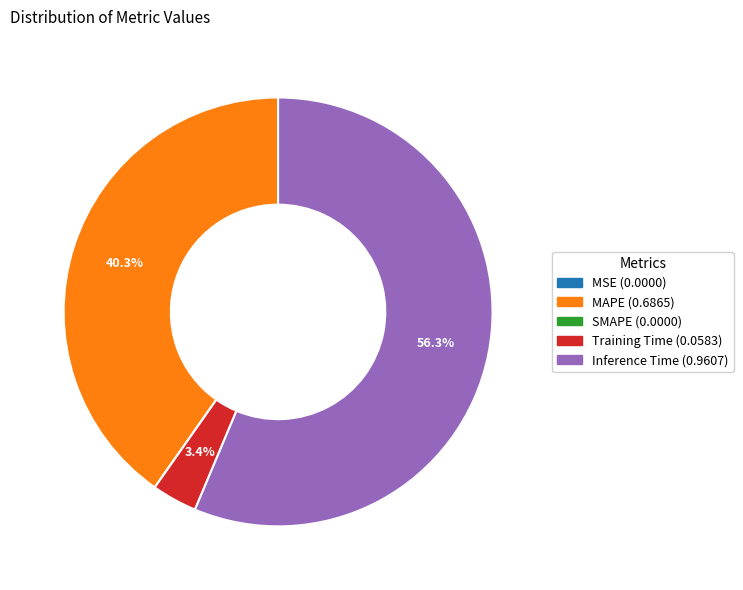

Does Inference Time account for over 50% of the chart?

Yes